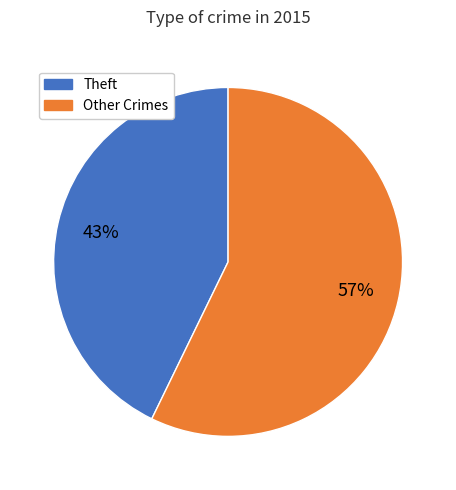

To the nearest percent, what is the difference between the largest and smallest slice percentages?

14%